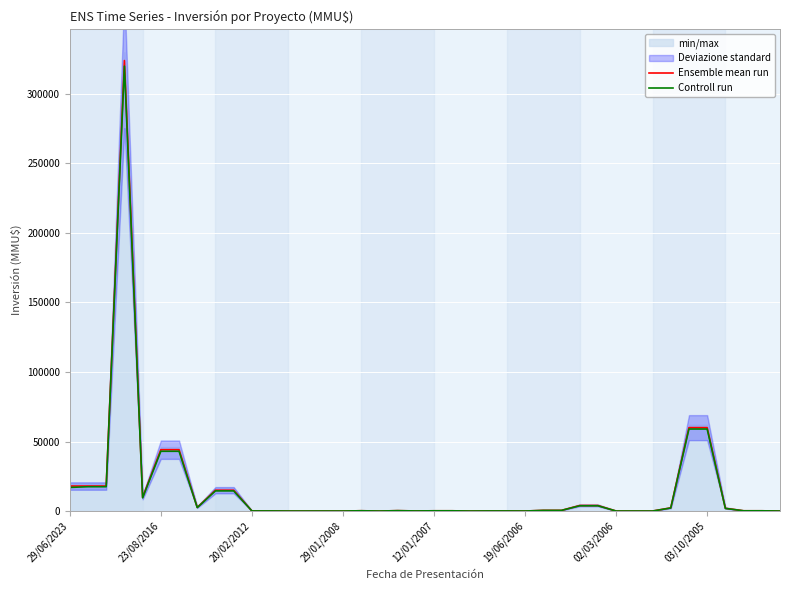

Rank the series at 20/02/2012 from lowest to highest value.

Controll run, Ensemble mean run